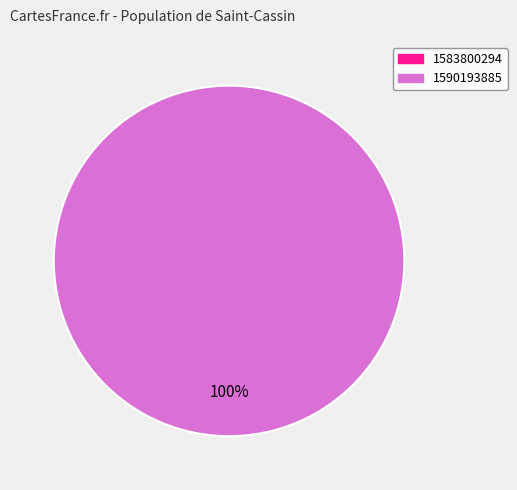

What is the majority slice?

1590193885